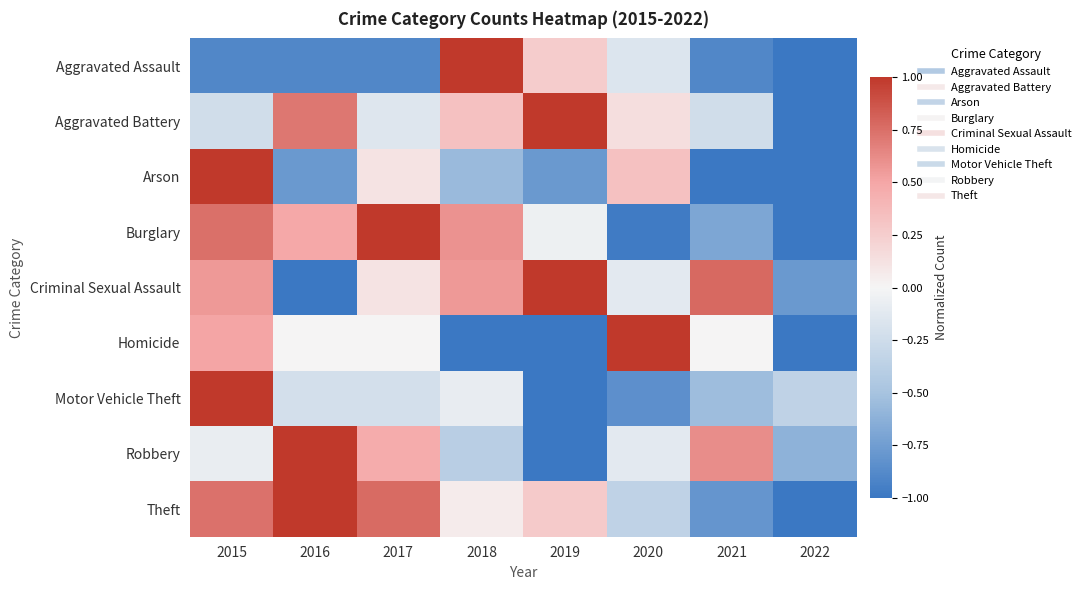

Reading left to right, transcribe all the data shown in this chart.

Aggravated Assault: 2015=-0.9	2016=-0.9	2017=-0.9	2018=1.0	2019=0.3	2020=-0.2	2021=-0.9	2022=-1.0
Aggravated Battery: 2015=-0.2	2016=0.7	2017=-0.1	2018=0.3	2019=1.0	2020=0.1	2021=-0.2	2022=-1.0
Arson: 2015=1.0	2016=-0.8	2017=0.1	2018=-0.6	2019=-0.8	2020=0.3	2021=-1.0	2022=-1.0
Burglary: 2015=0.7	2016=0.5	2017=1.0	2018=0.6	2019=-0.1	2020=-1.0	2021=-0.7	2022=-1.0
Criminal Sexual Assault: 2015=0.6	2016=-1.0	2017=0.1	2018=0.6	2019=1.0	2020=-0.1	2021=0.8	2022=-0.8
Homicide: 2015=0.5	2016=0.0	2017=0.0	2018=-1.0	2019=-1.0	2020=1.0	2021=0.0	2022=-1.0
Motor Vehicle Theft: 2015=1.0	2016=-0.2	2017=-0.2	2018=-0.1	2019=-1.0	2020=-0.8	2021=-0.5	2022=-0.3
Robbery: 2015=-0.1	2016=1.0	2017=0.5	2018=-0.4	2019=-1.0	2020=-0.1	2021=0.6	2022=-0.6
Theft: 2015=0.7	2016=1.0	2017=0.8	2018=0.1	2019=0.3	2020=-0.3	2021=-0.8	2022=-1.0